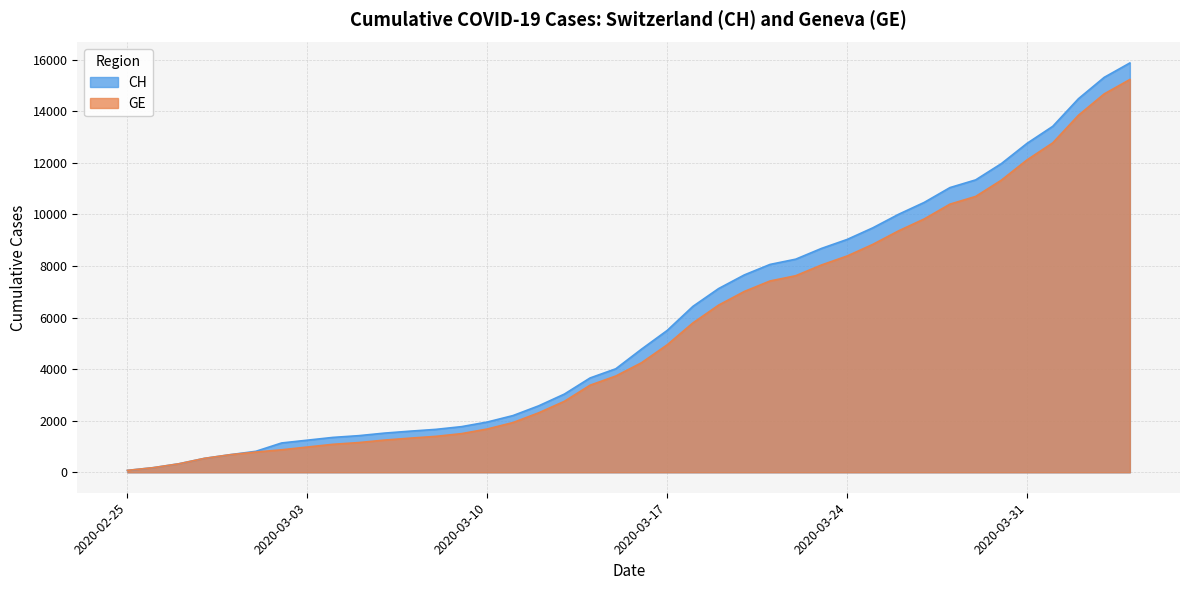

The CH series shows 1420 at 2020-03-05. True or false?

True